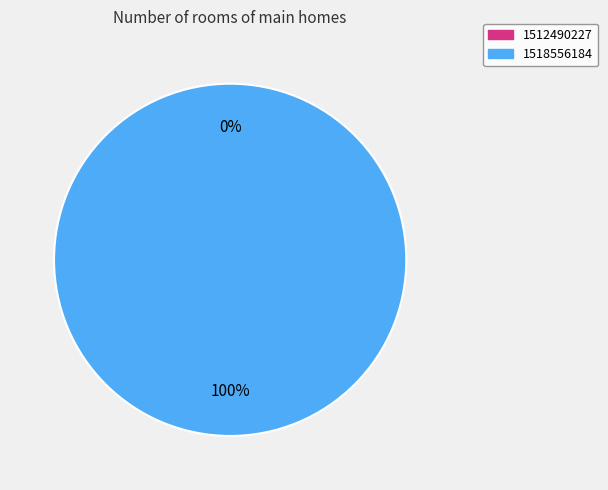

Is 1518556184 the majority of the pie?

Yes